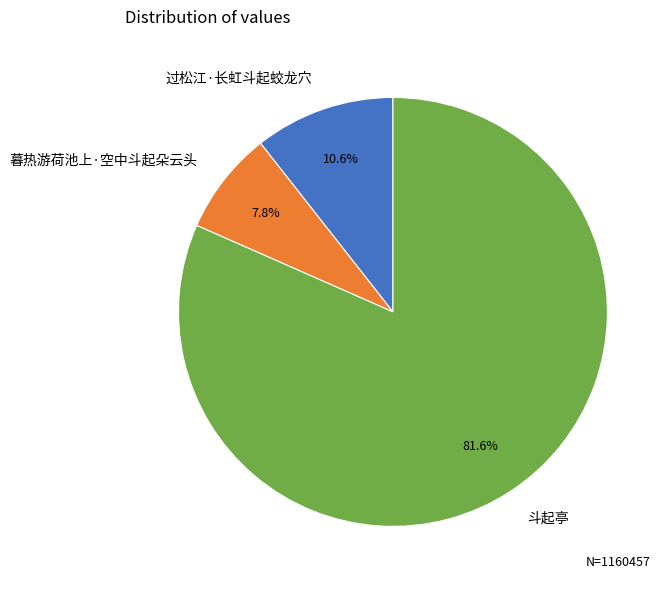

To the nearest percent, what is the combined percentage of 暮热游荷池上·空中斗起朵云头 and 斗起亭?

89%